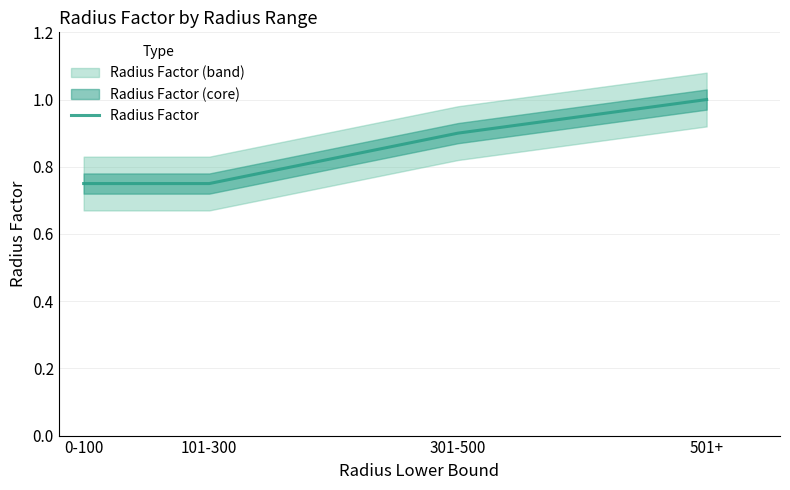

Which label corresponds to the smallest value in the chart?

0-100